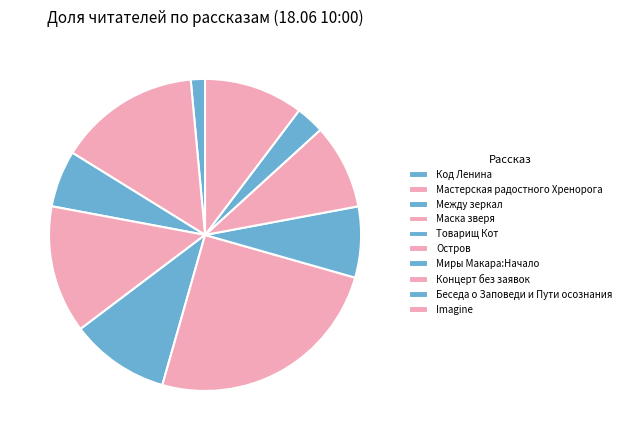

Does Imagine account for over 50% of the chart?

No